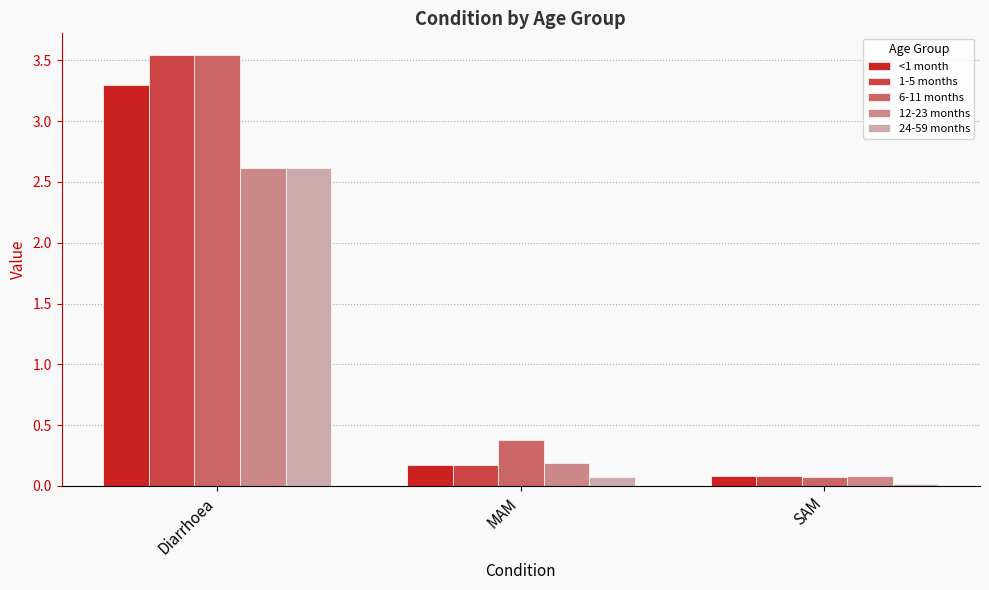

How many distinct data groups are displayed?

5